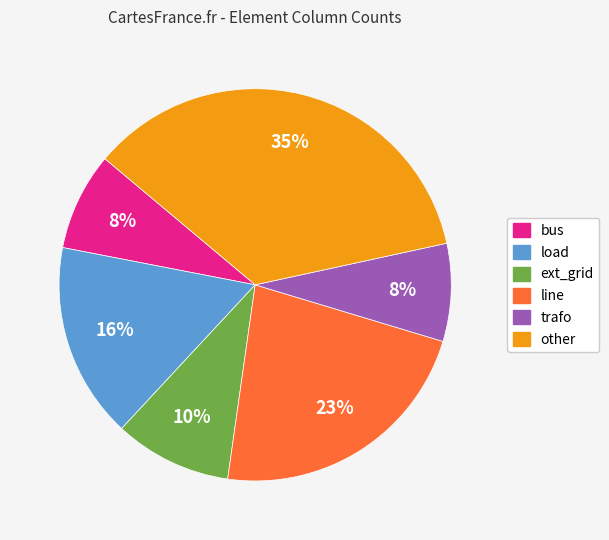

How many segments does this pie chart have?

6